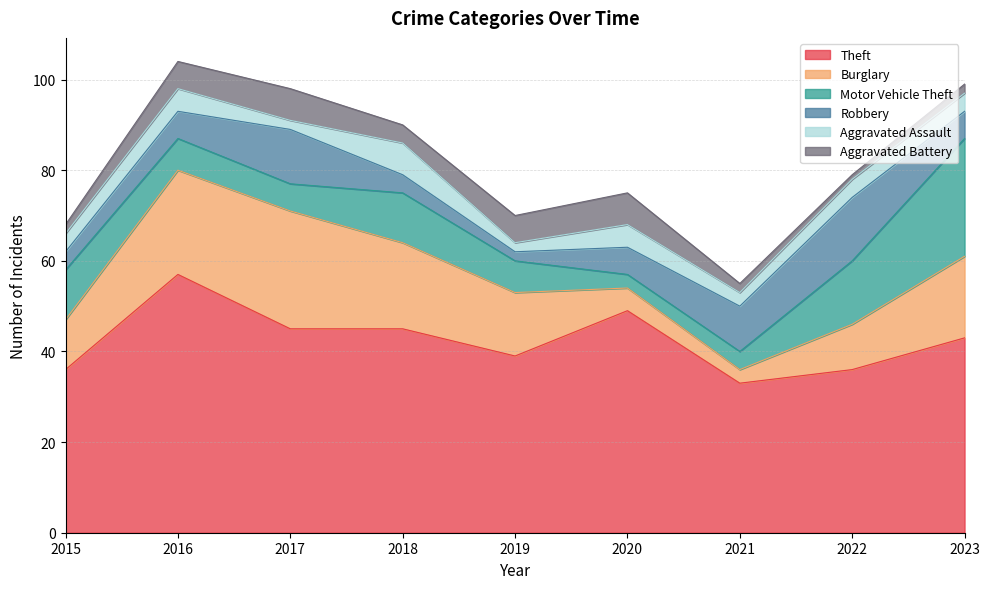

Reading left to right, what are all the values shown in this chart?

Theft: 36	57	45	45	39	49	33	36	43
Burglary: 11	23	26	19	14	5	3	10	18
Motor Vehicle Theft: 11	7	6	11	7	3	4	14	26
Robbery: 4	6	12	4	2	6	10	14	6
Aggravated Assault: 4	5	2	7	2	5	3	4	4
Aggravated Battery: 2	6	7	4	6	7	2	1	2